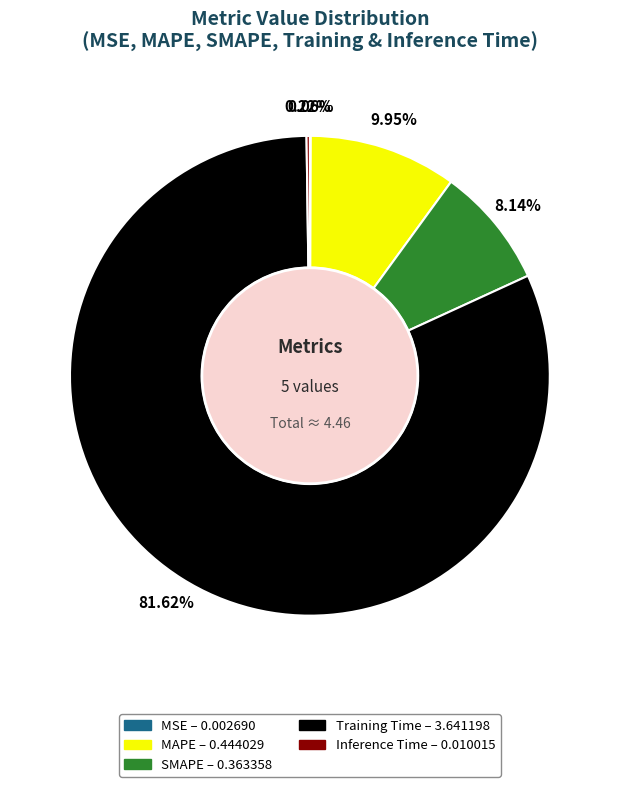

What is the largest slice in the pie chart?

Training Time